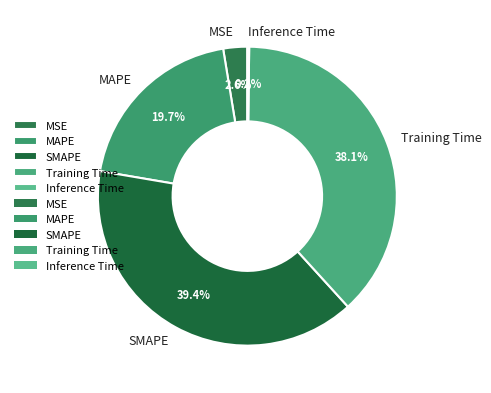

Is it true that MAPE is 9% of the pie?

False